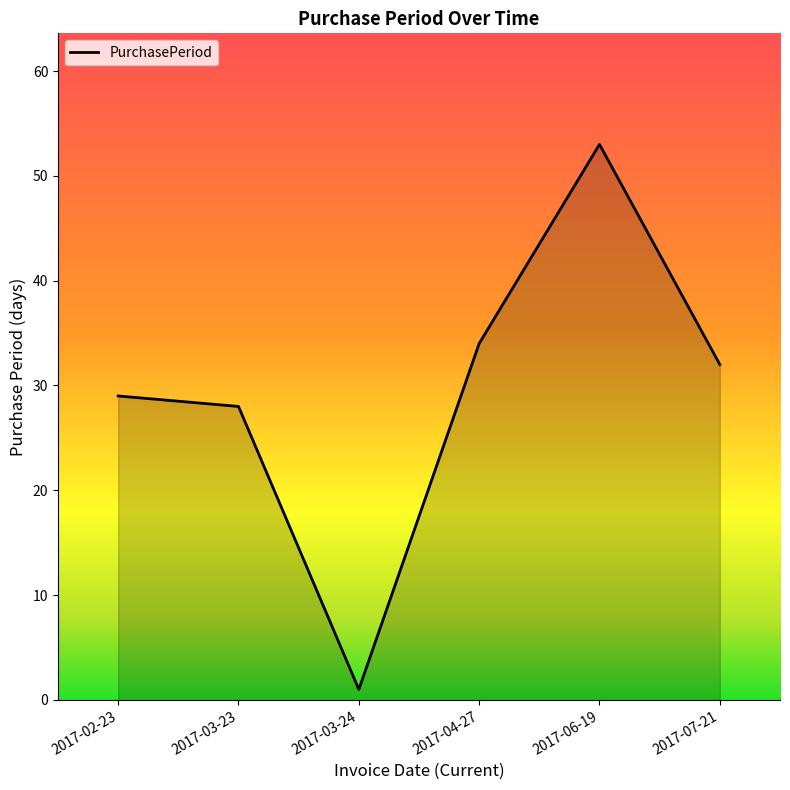

Is it true that the value at 2017-06-19 is 92?

False